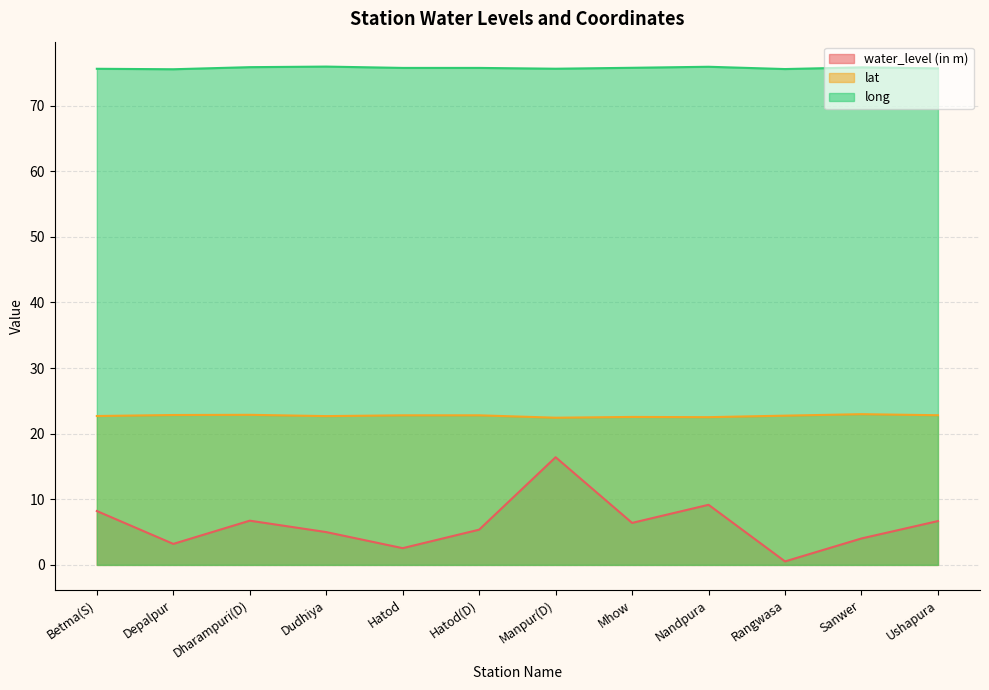

Rank the series at Rangwasa from lowest to highest value.

water_level (in m), lat, long